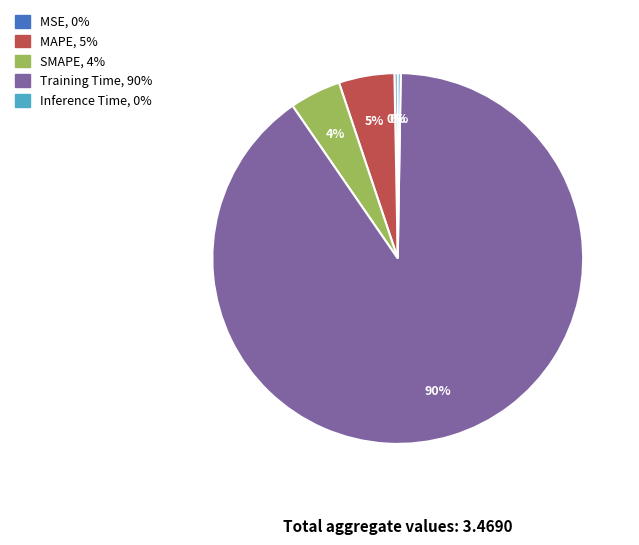

Between MAPE, 5% and MSE, 0%, which is larger?

MAPE, 5%